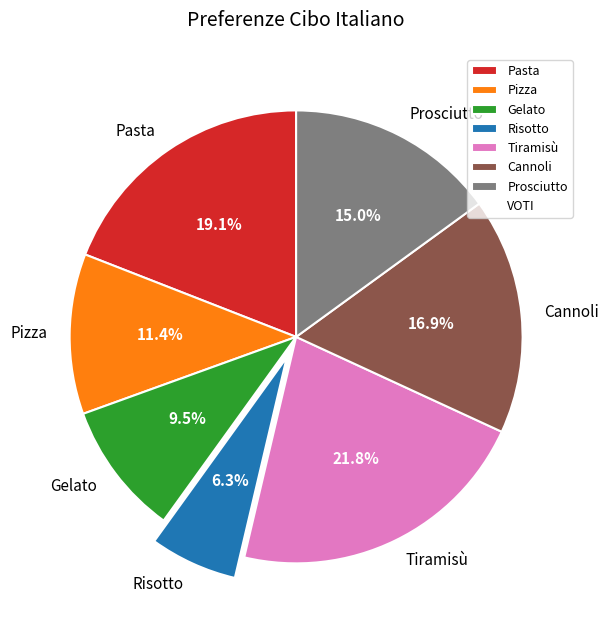

To the nearest percent, what portion does Pasta represent?

19%